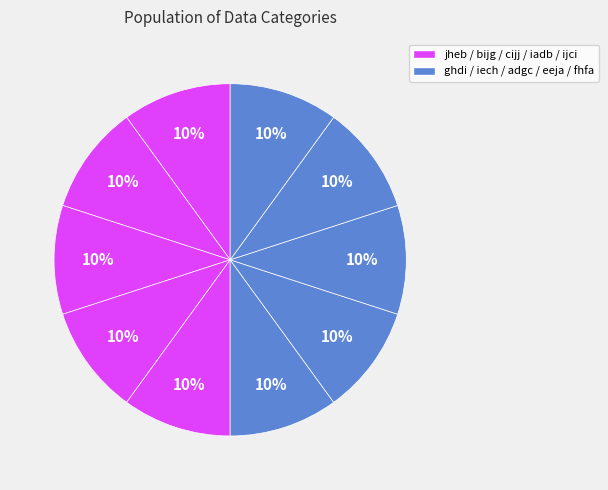

How many slices are in this pie chart?

10